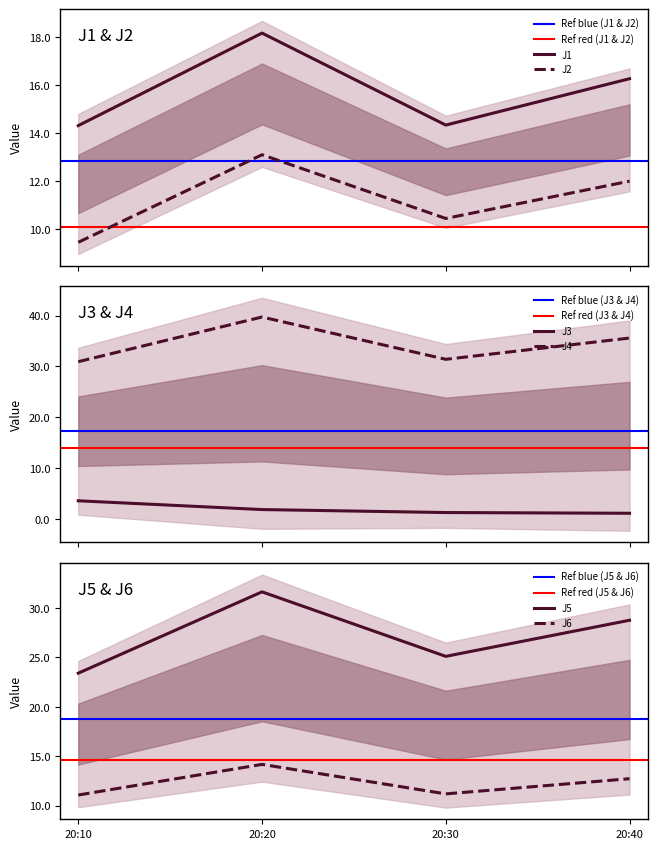

At which label is J3 closest to 2?

20:20